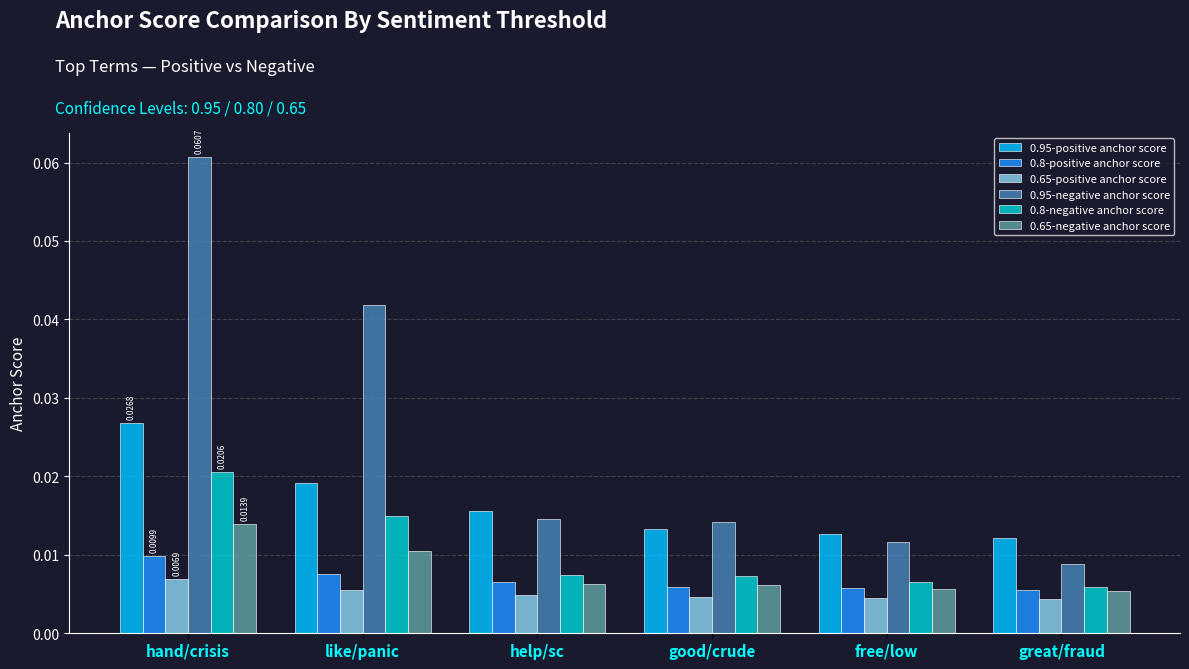

How many series are shown in this chart?

6